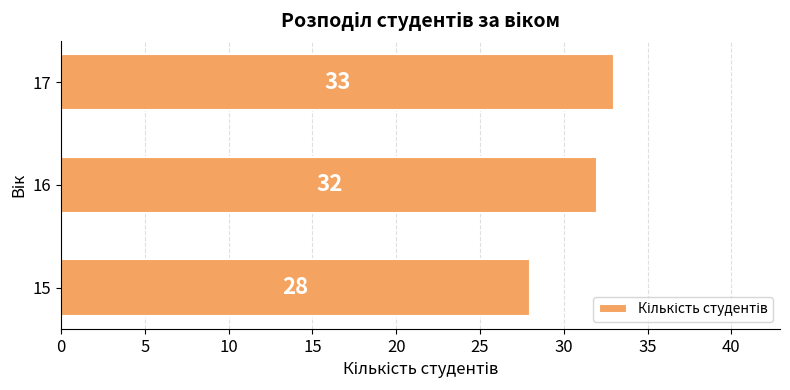

Does the chart contain any negative values?

No